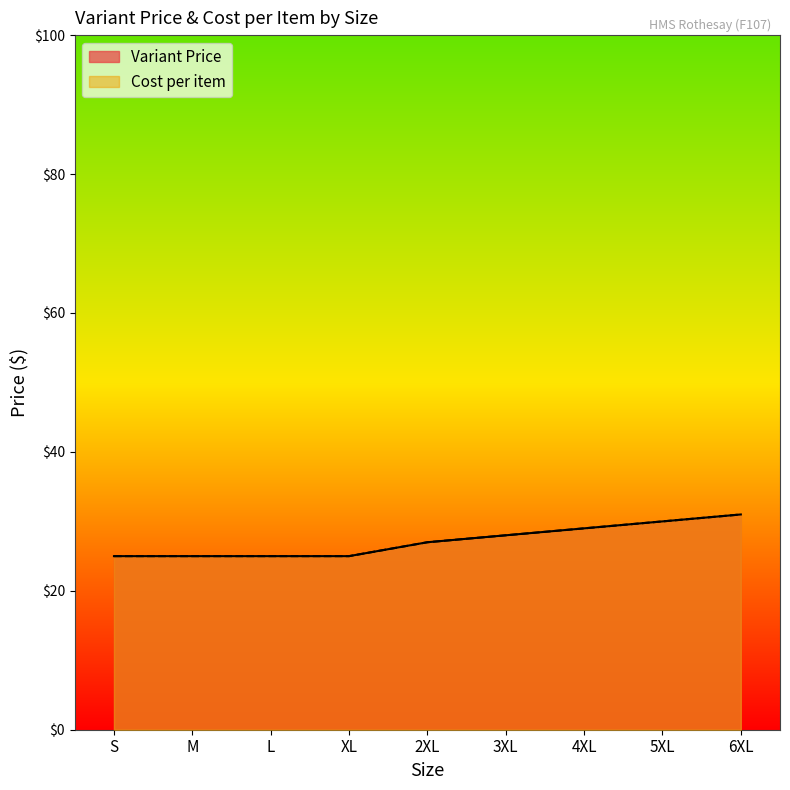

What is the difference between the maximum and second lowest values in the Variant Price series?

6.0